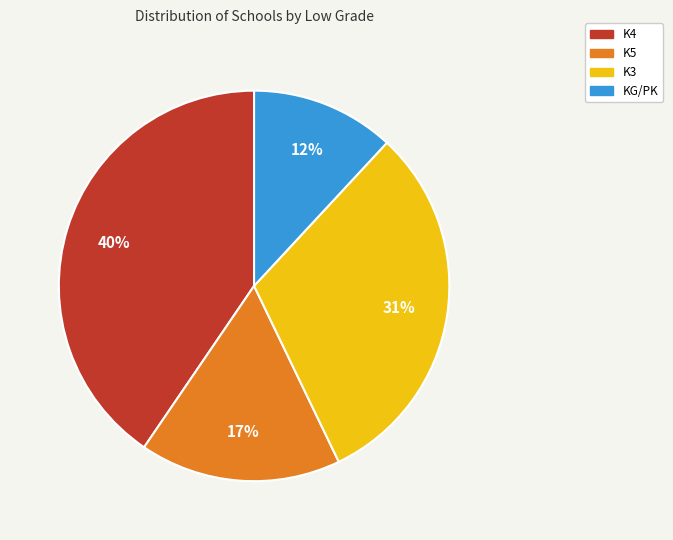

Do KG/PK and K4 together represent more than half of the pie?

Yes